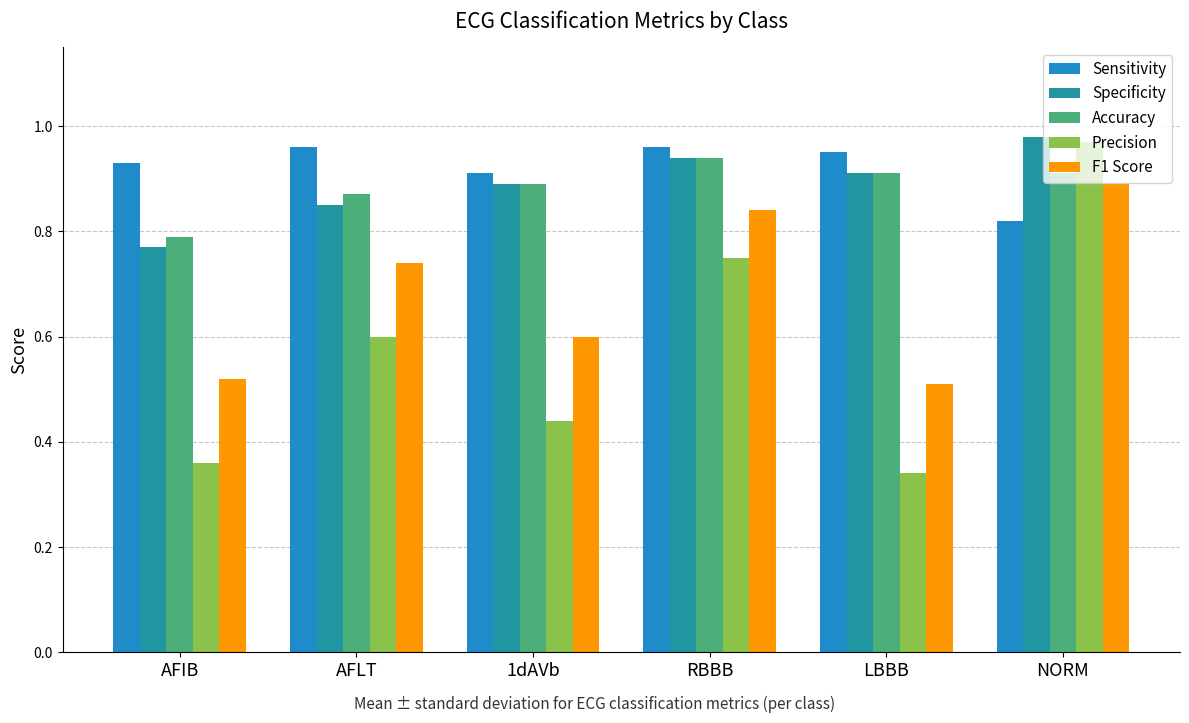

Which series has the widest spread of values?

Precision